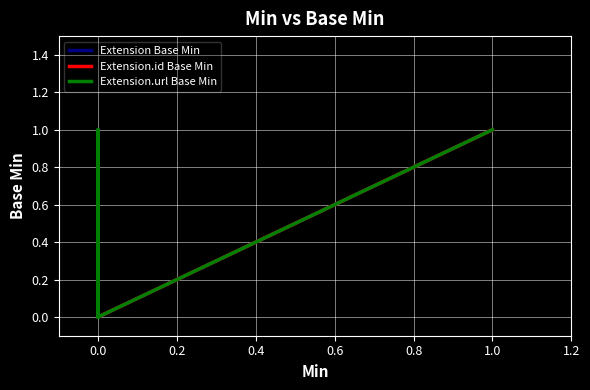

Reading left to right, list all the values displayed in this chart.

Extension Base Min: 0	0	0	0	1
Extension.id Base Min: 0	0	0	0	1
Extension.url Base Min: 0	0	1	0	1